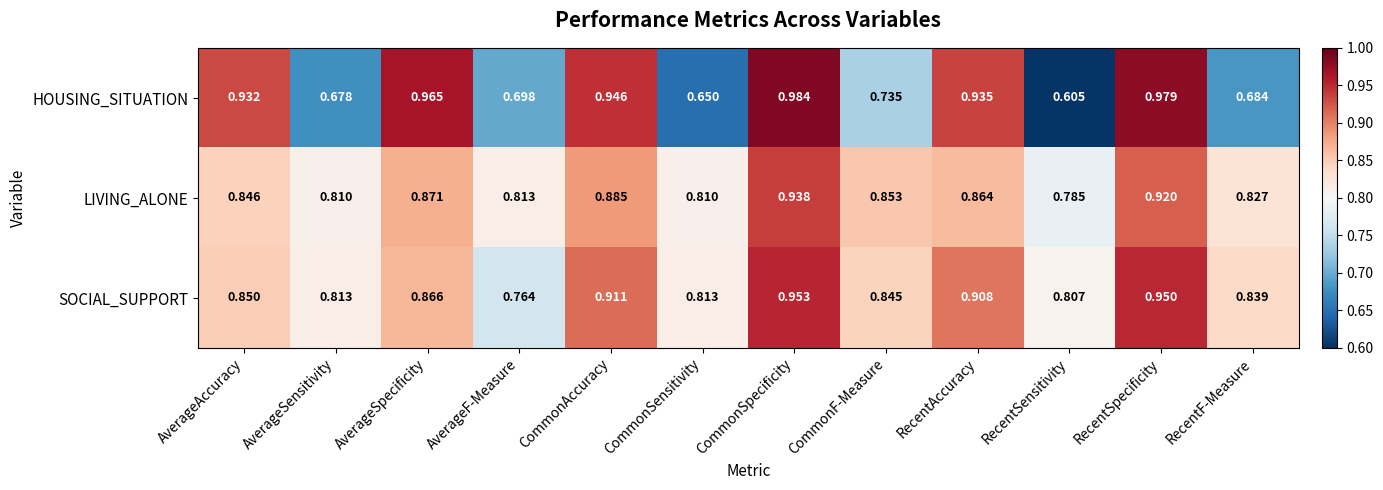

Between AverageSpecificity and RecentF-Measure, which series saw the biggest shift?

HOUSING_SITUATION